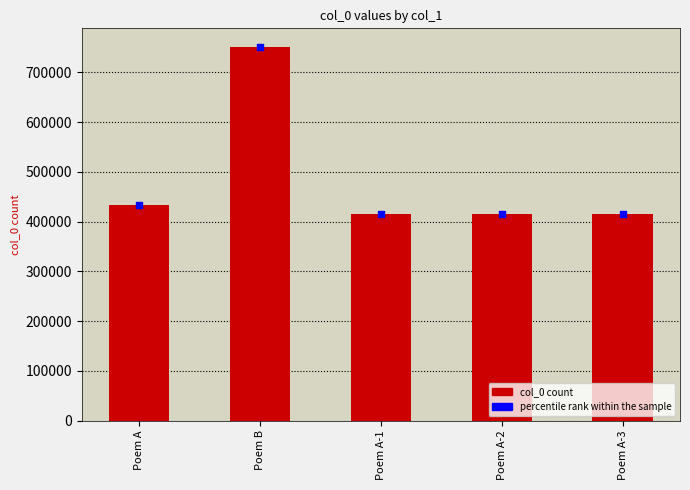

Is the value of percentile at Poem A-3 greater than the value of col_0 at Poem B?

No